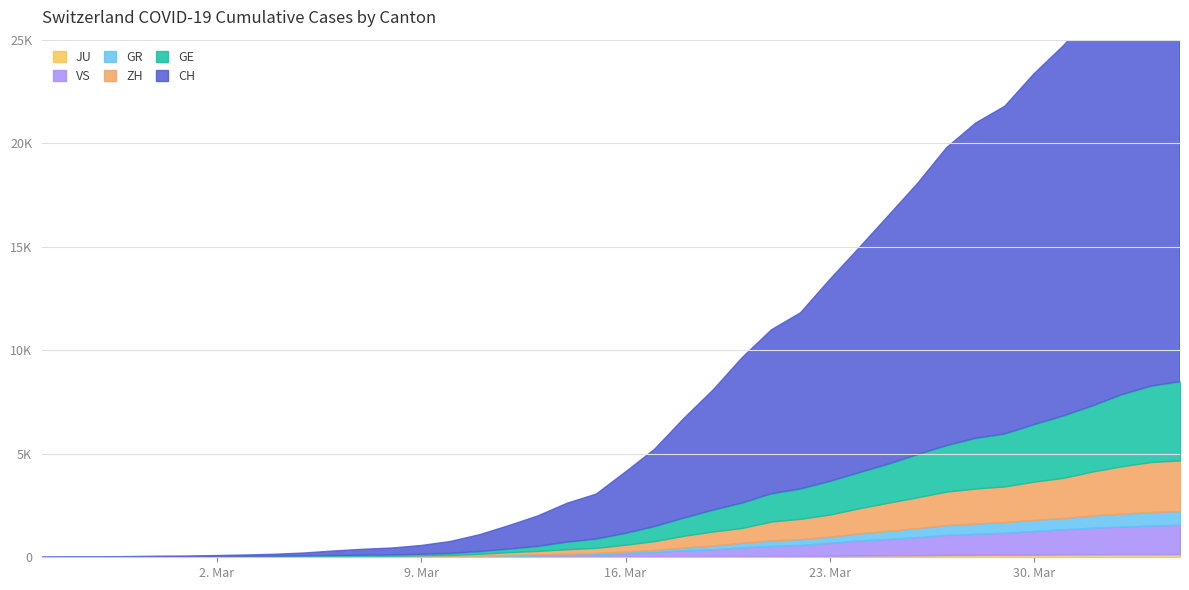

True or false: CH has more than 1 interior local peaks.

False